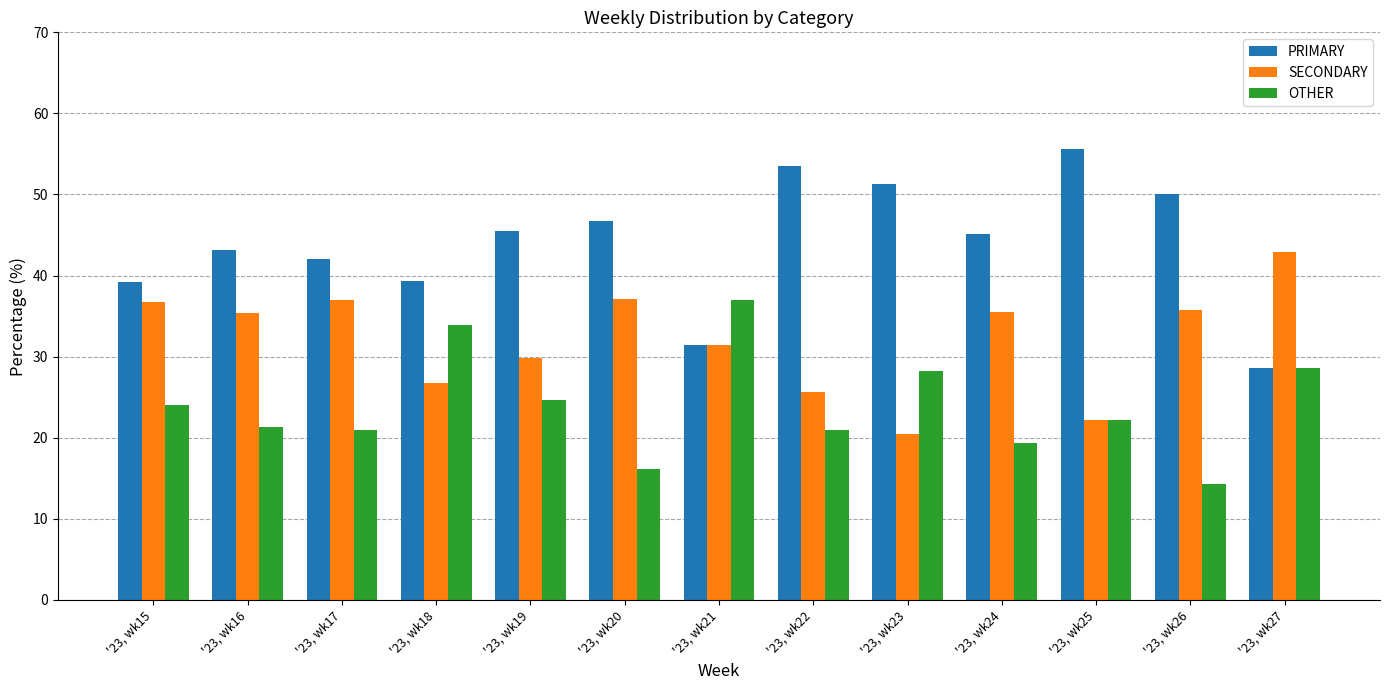

What is the total value across all series at '23, wk26?

100.0